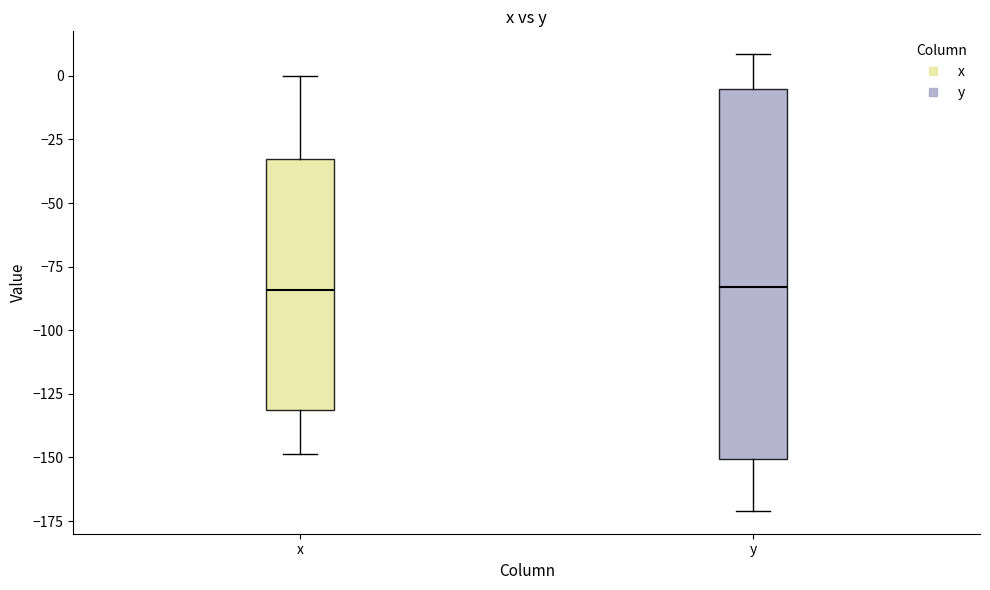

Reading left to right, read every box against the y-axis: the position of its median line, the range the box covers, and the ends of its whiskers. The values are not printed on the chart, so give them approximately, as read against the axis.

x: median -85, box -130 to -35, whiskers -150 to 0
y: median -85, box -150 to -5, whiskers -170 to 10